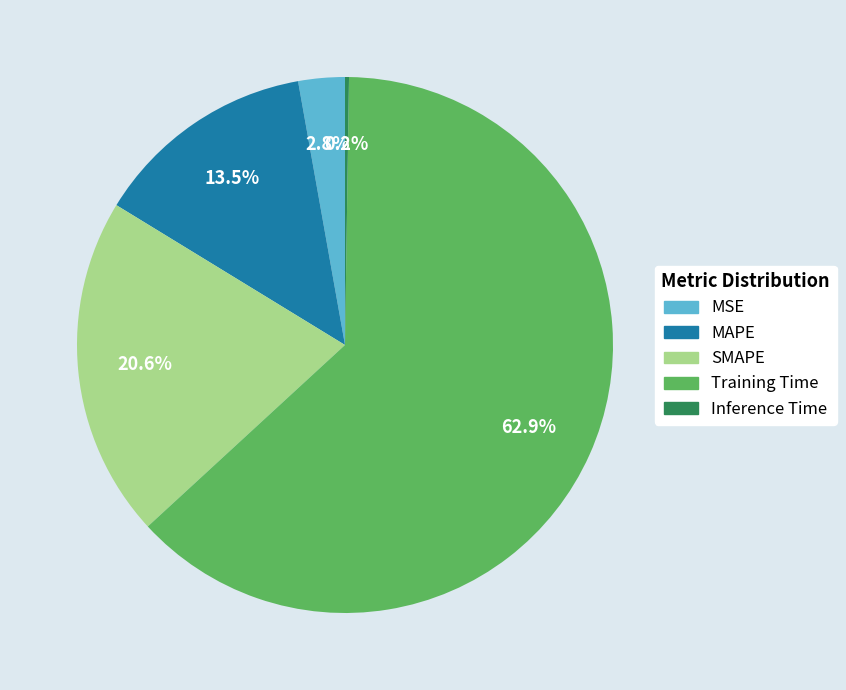

What portion of the pie excludes Training Time?

37.1%